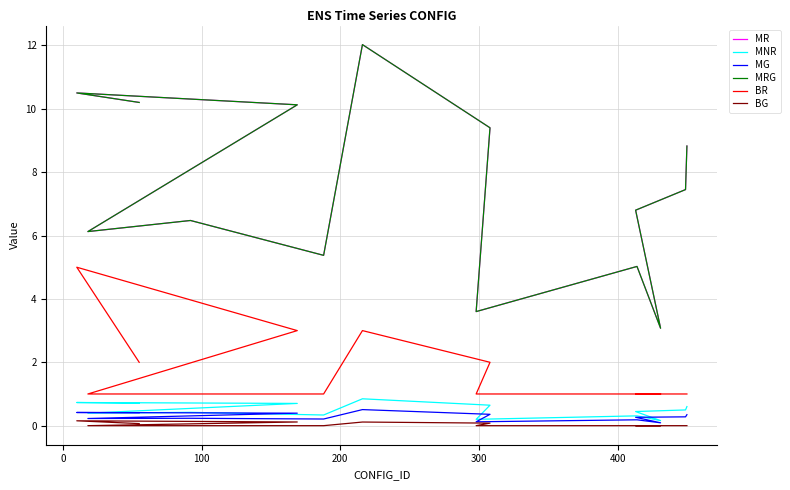

Does the chart have visible grid lines?

Yes